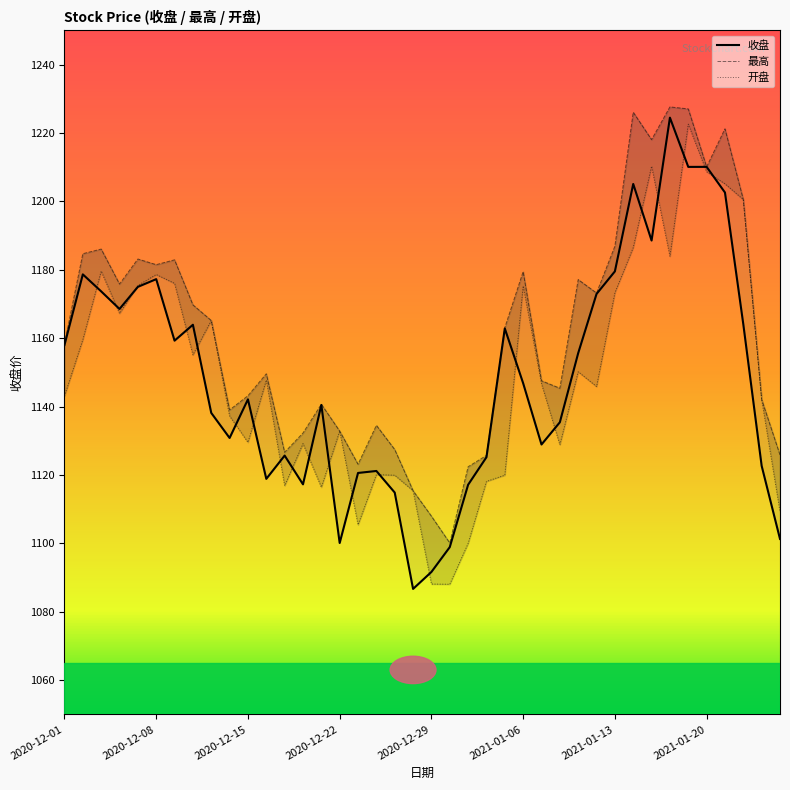

Is the value of 最高 at 2020-12-04 greater than the value of 收盘 at 2021-01-20?

No